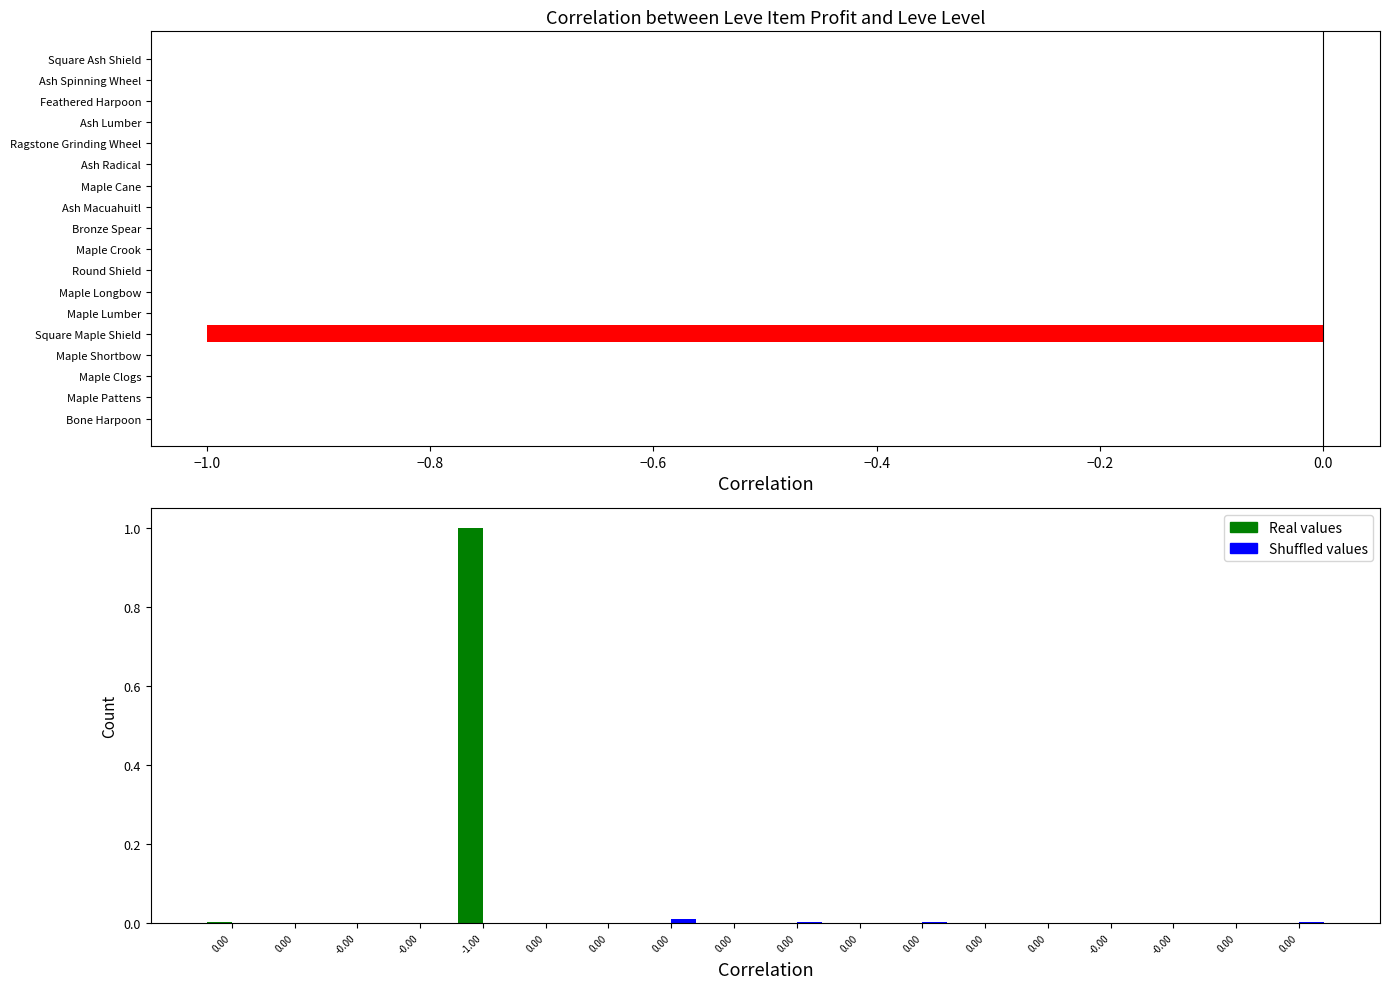

What is the difference between the maximum and minimum values in the LeveProfitNQ series?

1.0